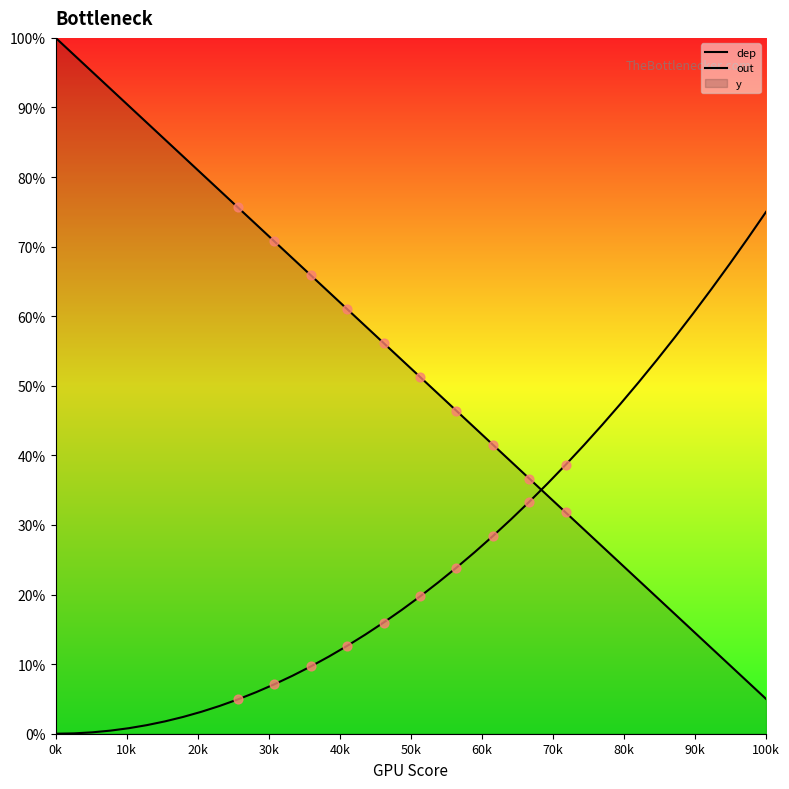

Which series reaches the maximum Y coordinate?

dep